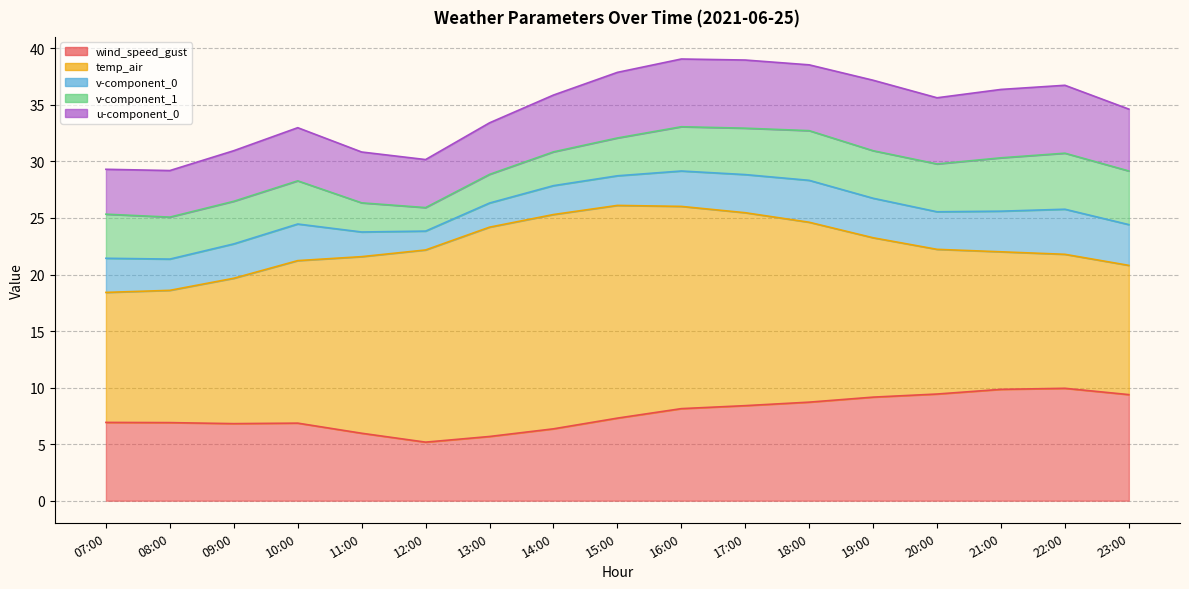

List the labels in order of temp_air value, largest first.

14:00, 15:00, 13:00, 16:00, 17:00, 12:00, 18:00, 11:00, 10:00, 19:00, 09:00, 20:00, 21:00, 22:00, 08:00, 07:00, 23:00